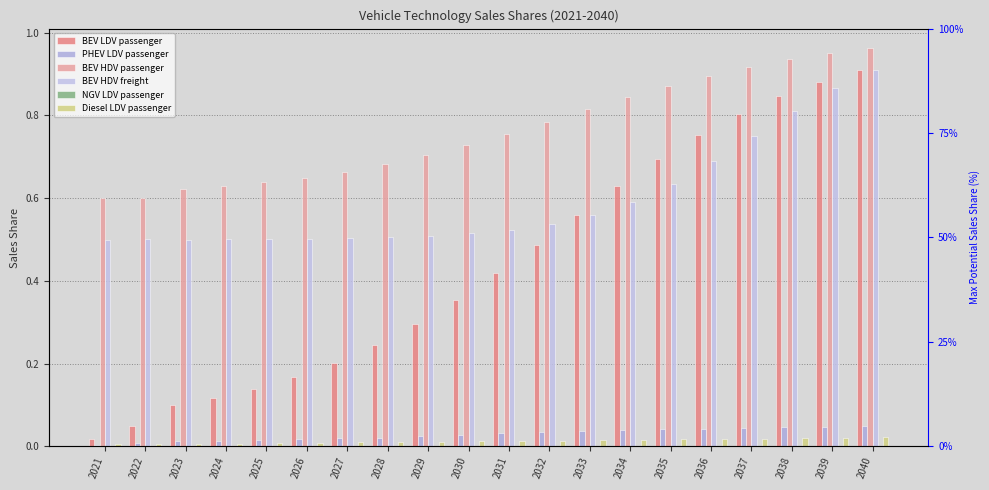

Reading left to right, what are all the values shown in this chart?

BEV LDV passenger: 0.0	0.0	0.1	0.1	0.1	0.2	0.2	0.2	0.3	0.4	0.4	0.5	0.6	0.6	0.7	0.8	0.8	0.8	0.9	0.9
PHEV LDV passenger: 0.0	0.0	0.0	0.0	0.0	0.0	0.0	0.0	0.0	0.0	0.0	0.0	0.0	0.0	0.0	0.0	0.0	0.0	0.0	0.0
BEV HDV passenger: 0.6	0.6	0.6	0.6	0.6	0.7	0.7	0.7	0.7	0.7	0.8	0.8	0.8	0.8	0.9	0.9	0.9	0.9	0.9	1.0
BEV HDV freight: 0.5	0.5	0.5	0.5	0.5	0.5	0.5	0.5	0.5	0.5	0.5	0.5	0.6	0.6	0.6	0.7	0.8	0.8	0.9	0.9
NGV LDV passenger: 0.0	0.0	0.0	0.0	0.0	0.0	0.0	0.0	0.0	0.0	0.0	0.0	0.0	0.0	0.0	0.0	0.0	0.0	0.0	0.0
Diesel LDV passenger: 0.0	0.0	0.0	0.0	0.0	0.0	0.0	0.0	0.0	0.0	0.0	0.0	0.0	0.0	0.0	0.0	0.0	0.0	0.0	0.0